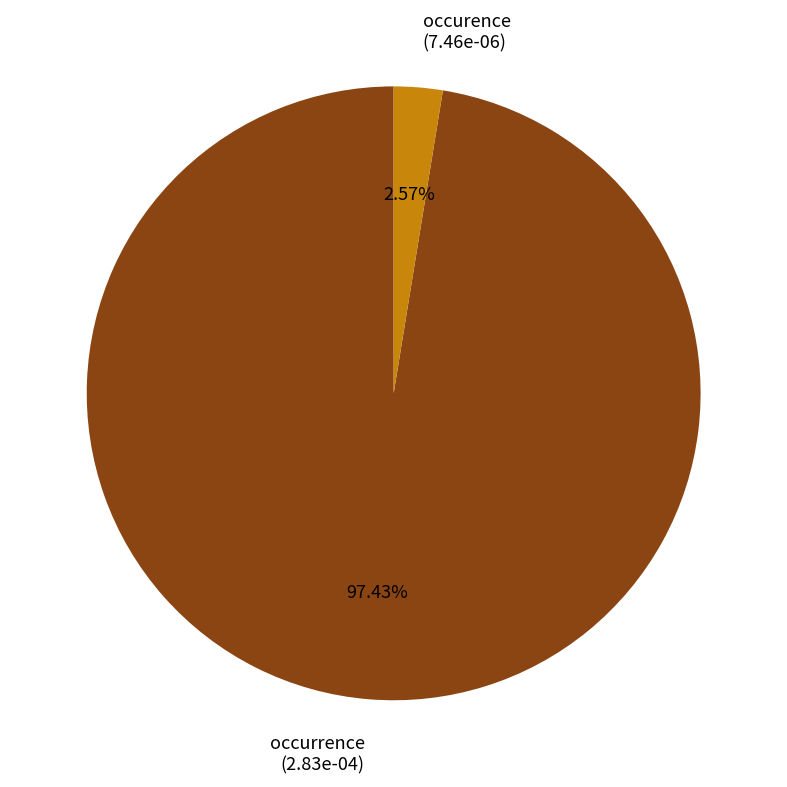

Is the sum of occurence and occurrence greater than half?

Yes